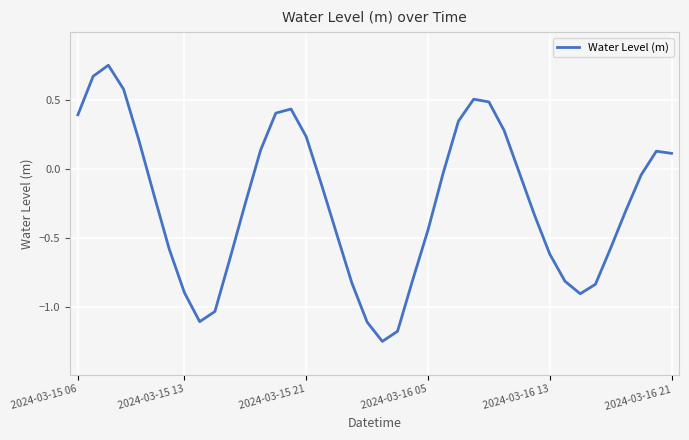

At which label does the data first exceed 0?

2024-03-15 06